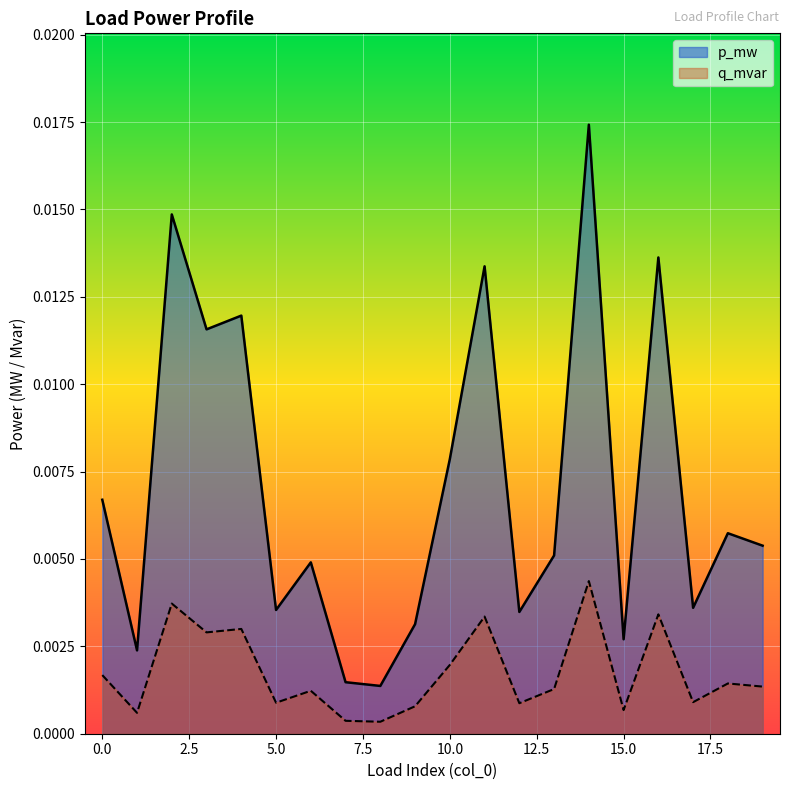

Which series has the largest total across all categories?

p_mw